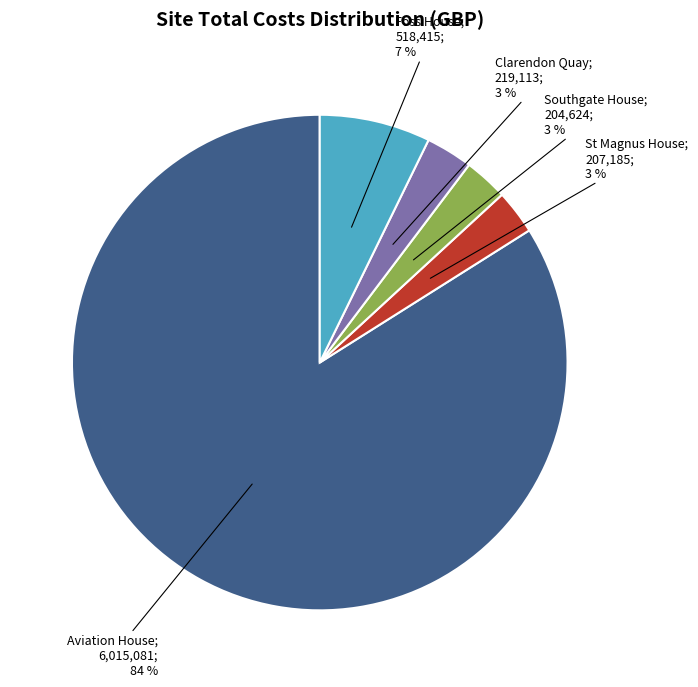

To the nearest percent, what is the difference between the largest and smallest slice percentages?

81%